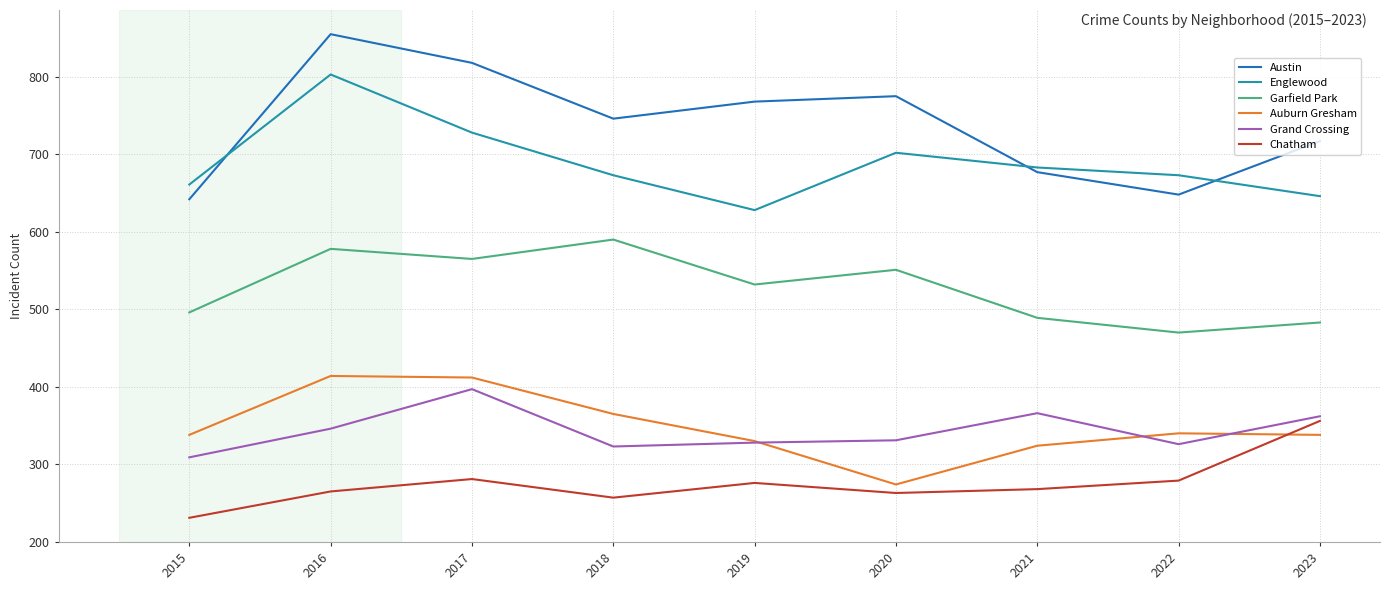

True or false: Austin and Chatham intersect in this chart.

False